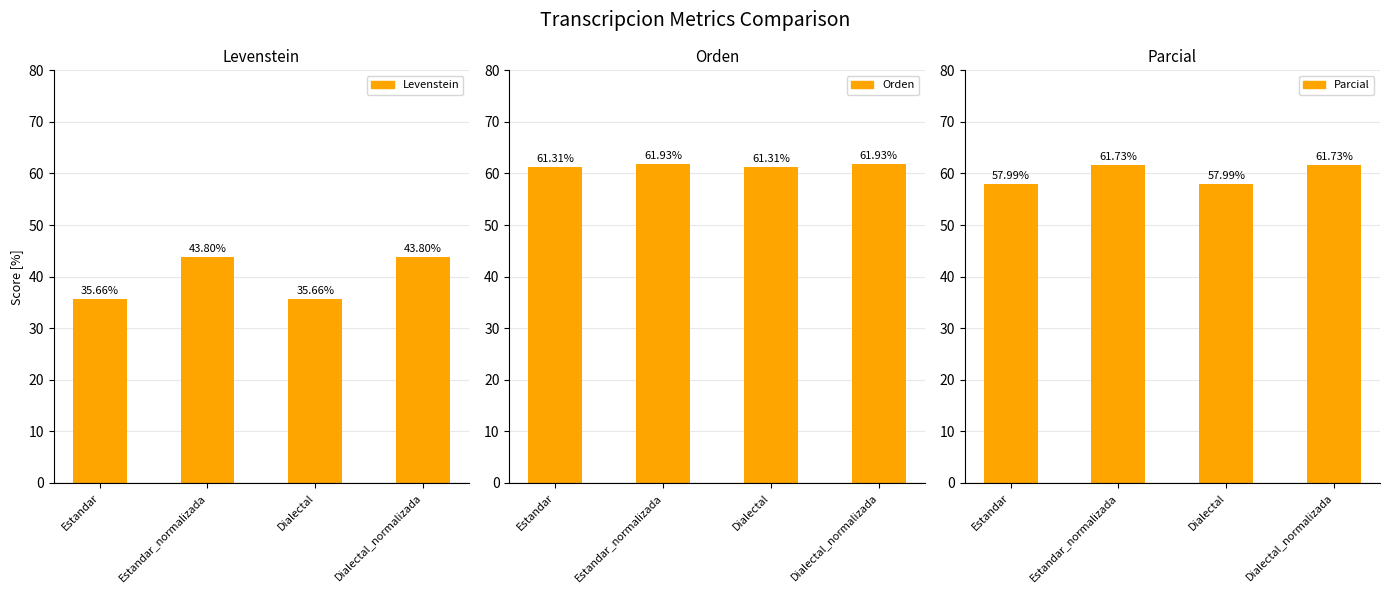

What position from the right is Estandar_normalizada?

3